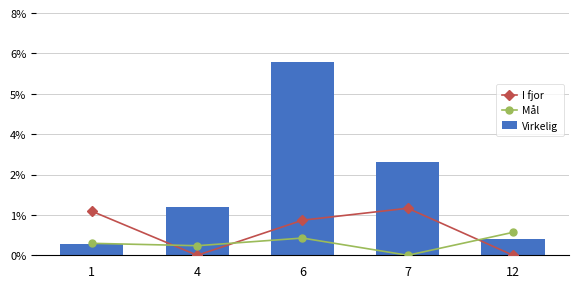

Which series has the widest spread of values?

Virkelig